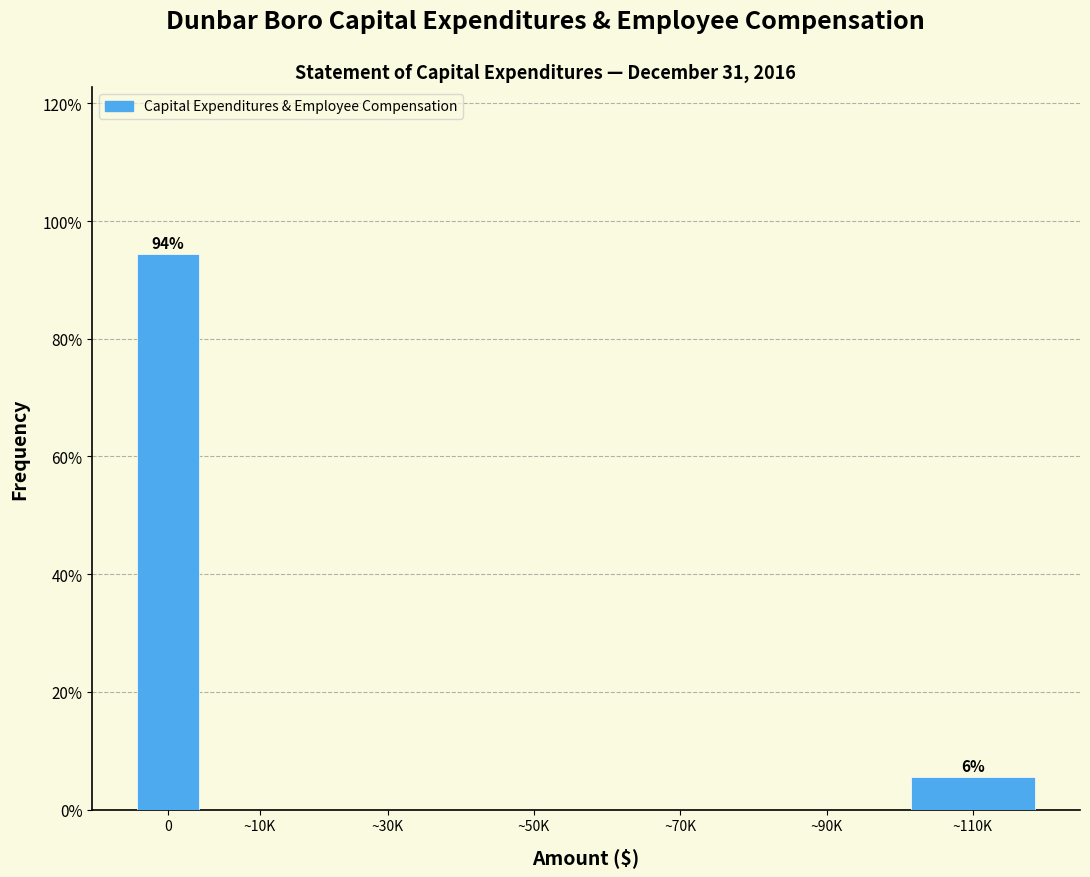

Reading left to right, transcribe all the data shown in this chart.

0=94.4	~10K=0.0	~30K=0.0	~50K=0.0	~70K=0.0	~90K=0.0	~110K=5.6